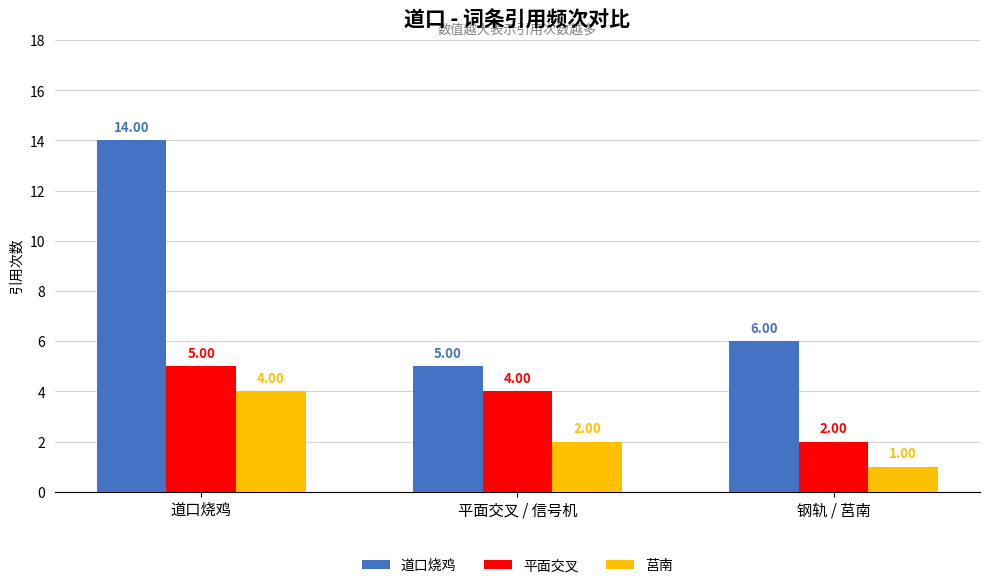

What are all the series names shown in the legend?

道口烧鸡, 平面交叉, 莒南